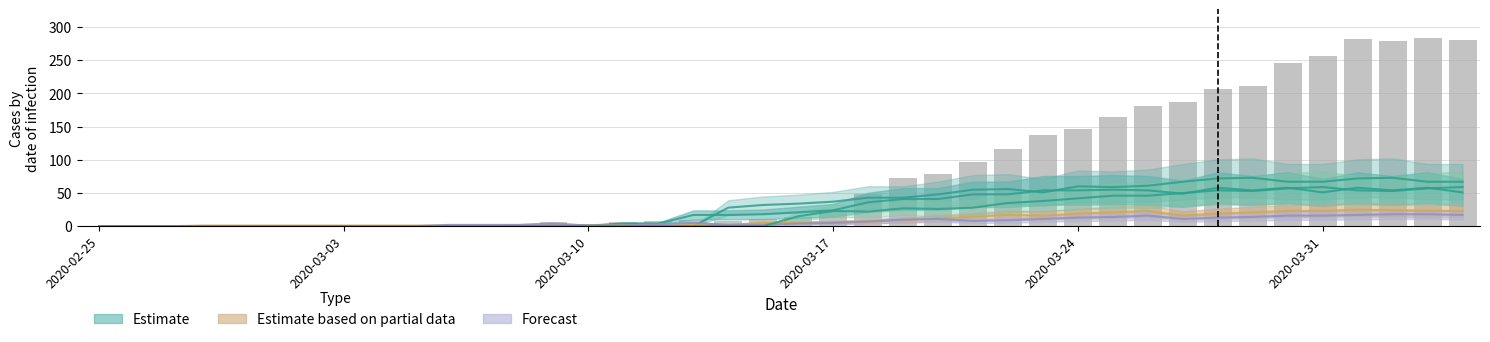

Does the chart contain any negative values?

No